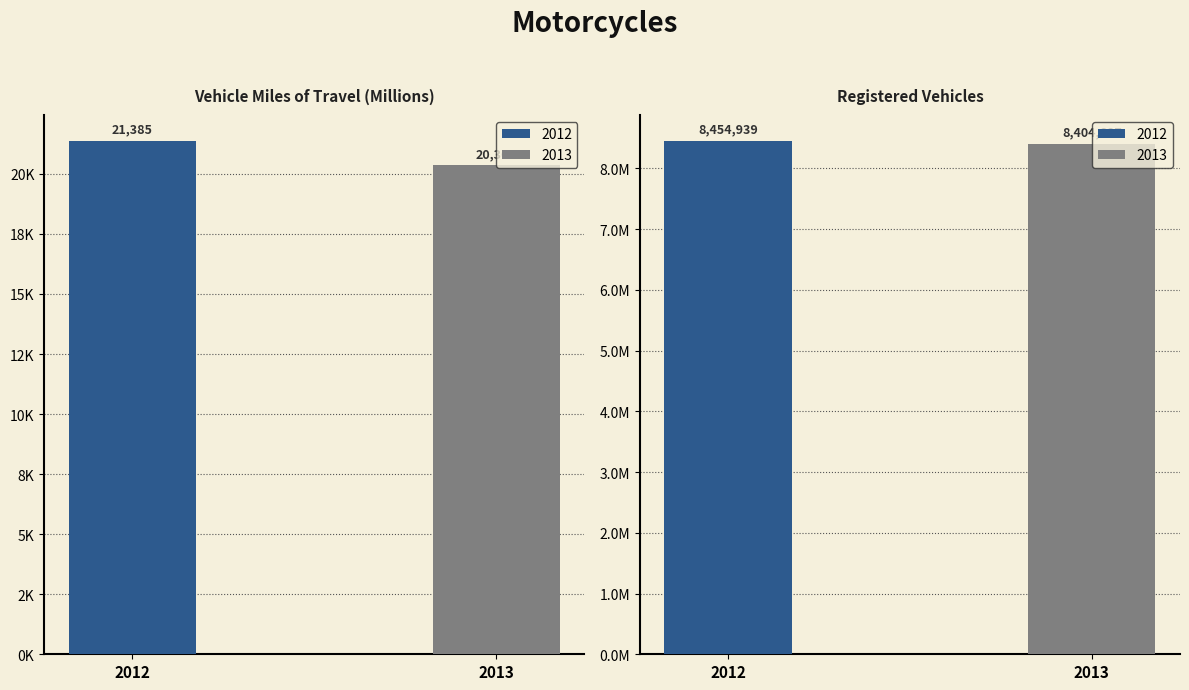

What is the greatest value displayed?

8454939